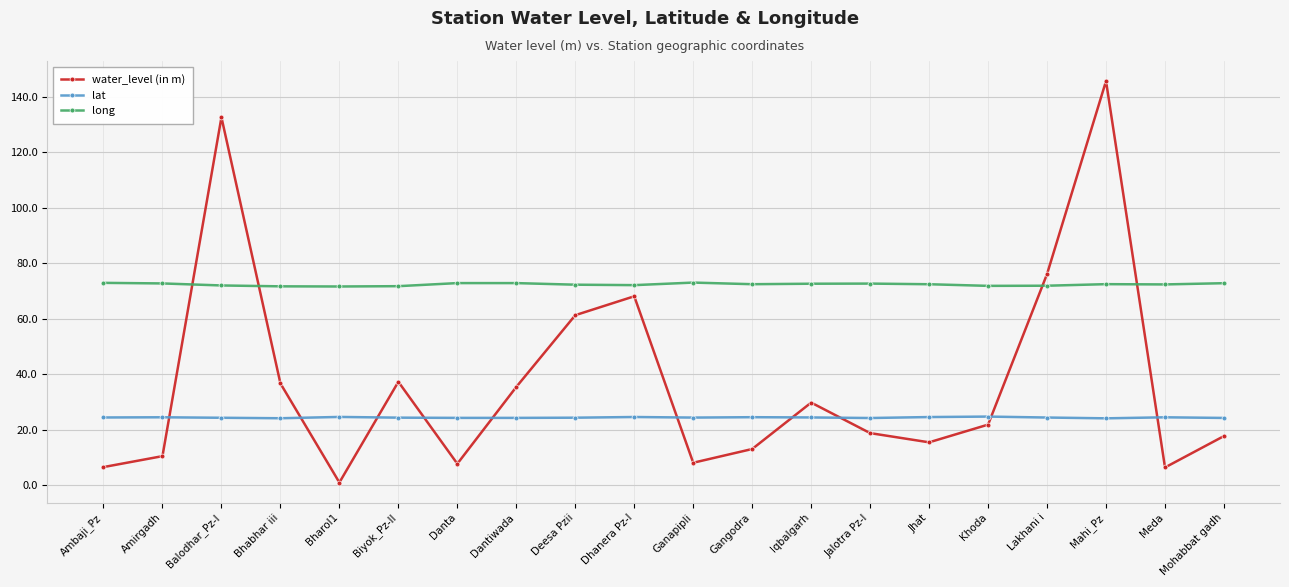

List the series in order of their peak value, lowest first.

lat, long, water_level (in m)